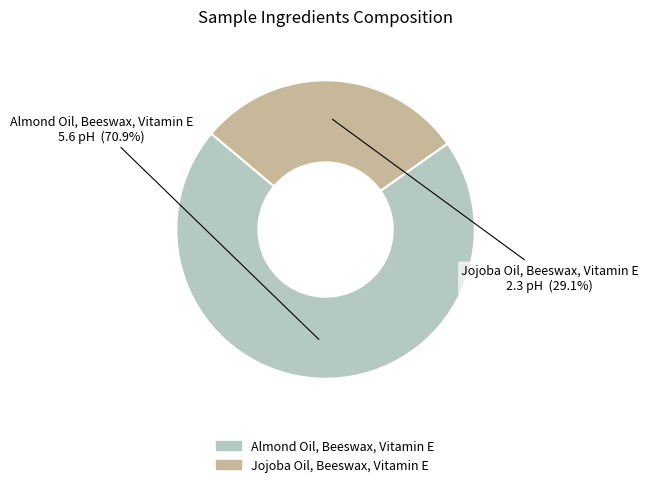

Count the number of slices in the pie.

2